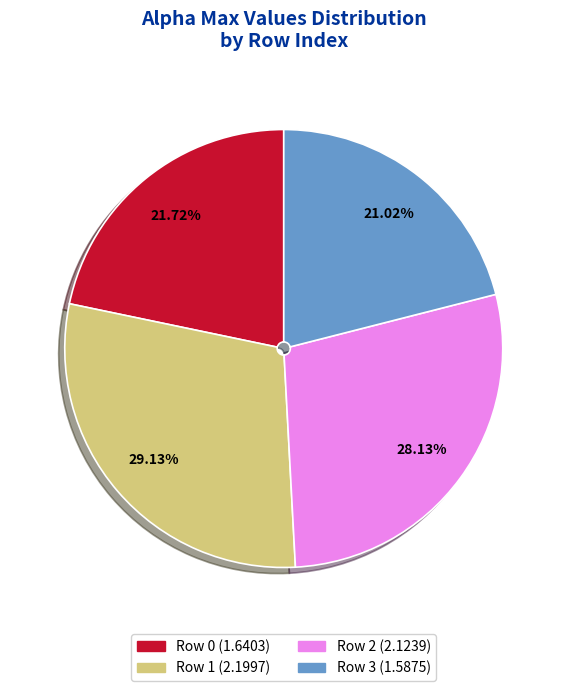

Is there any slice that represents more than half of the pie?

No